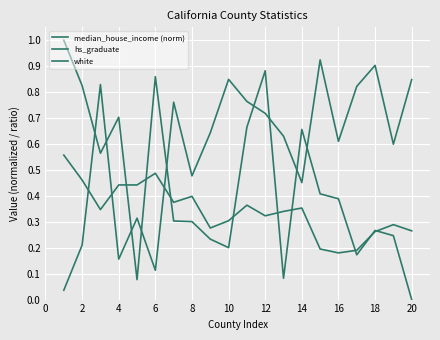

Does the chart have visible grid lines?

Yes